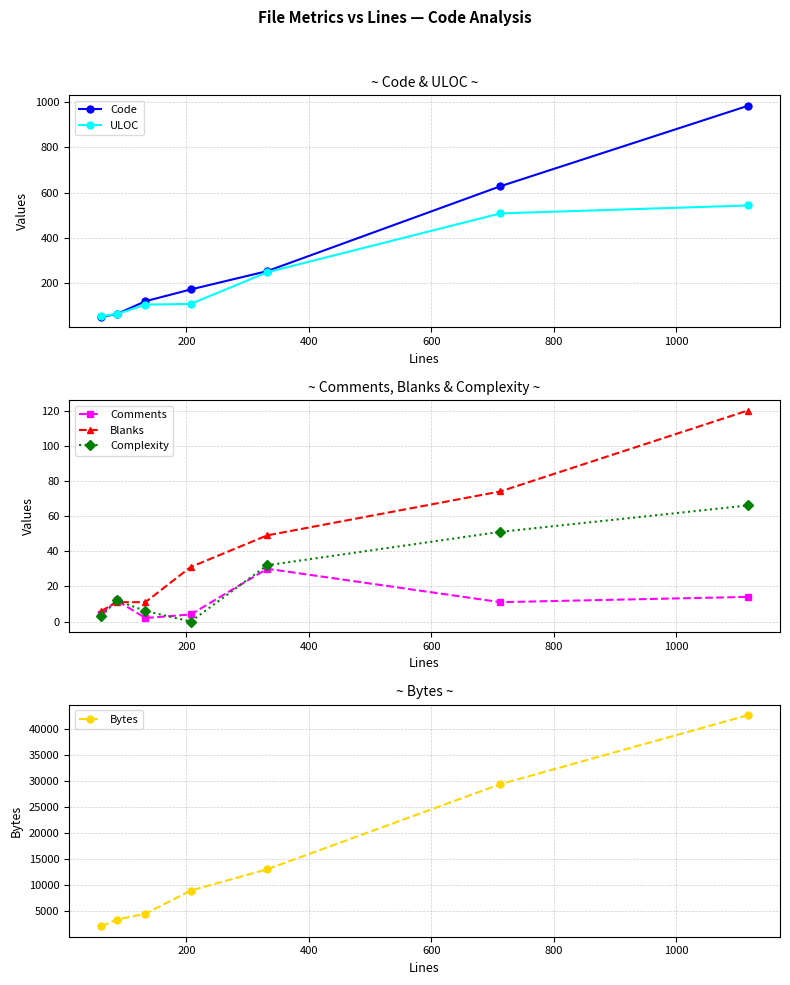

What is the maximum value for Complexity?

66